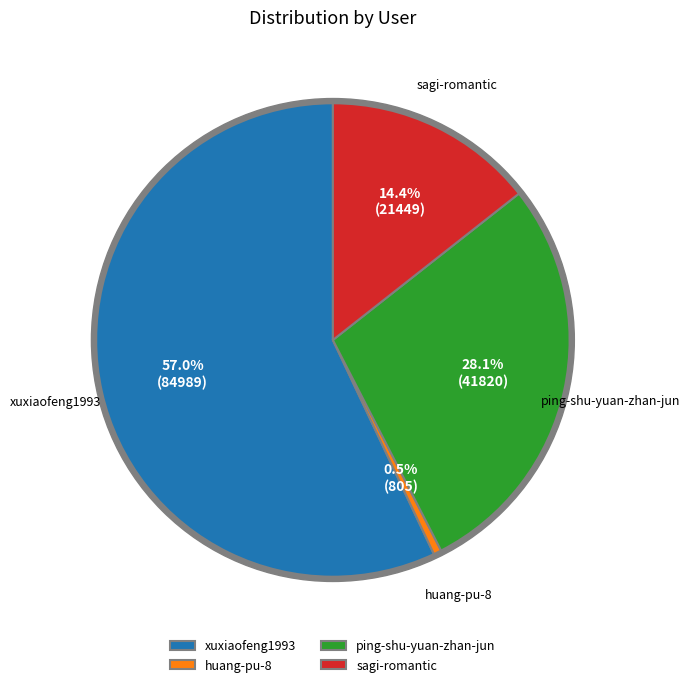

To the nearest percent, what is the average slice percentage?

25%